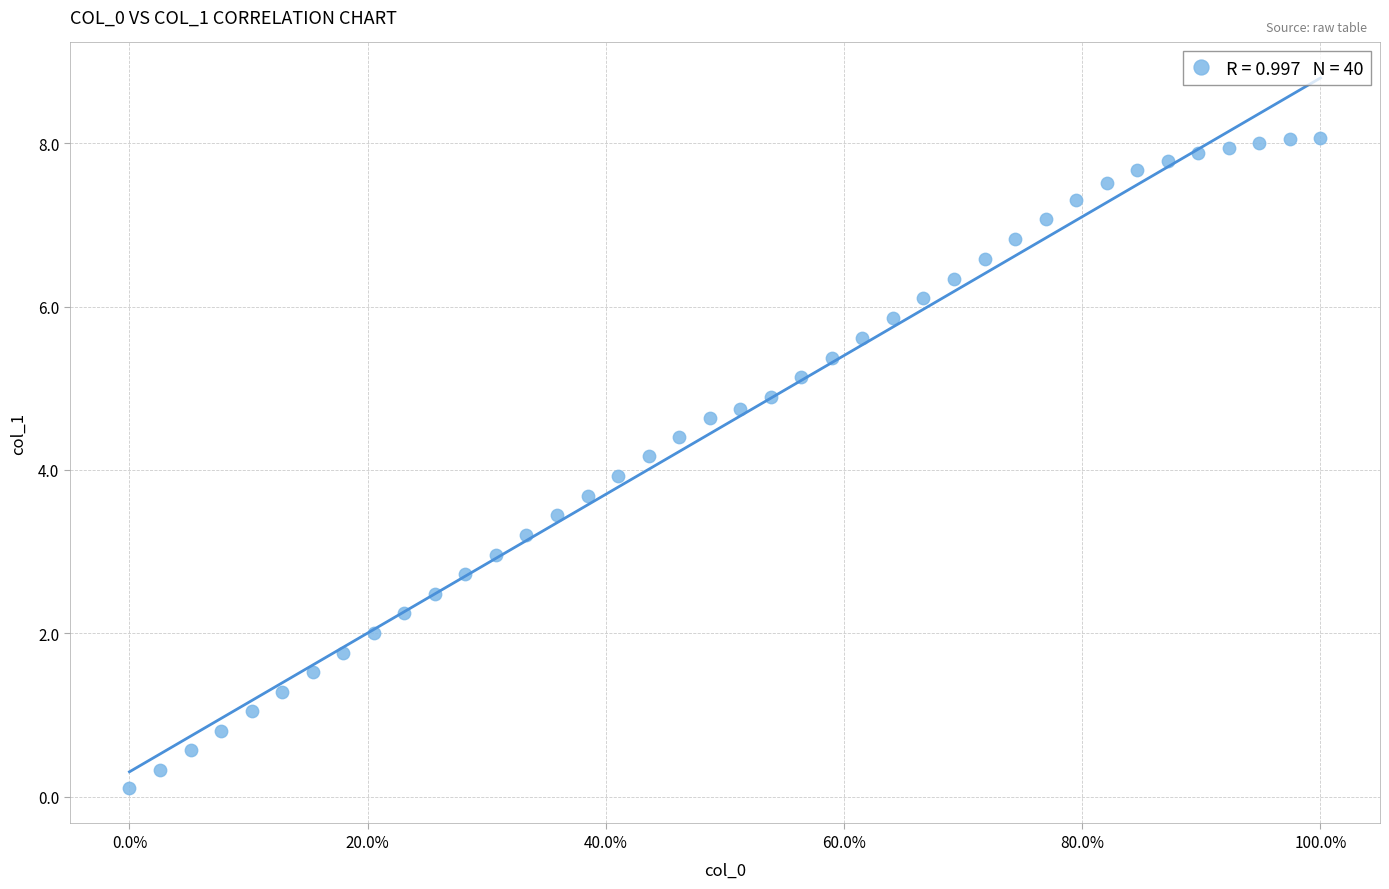

What is the range of Y values (max minus min)?

8.0